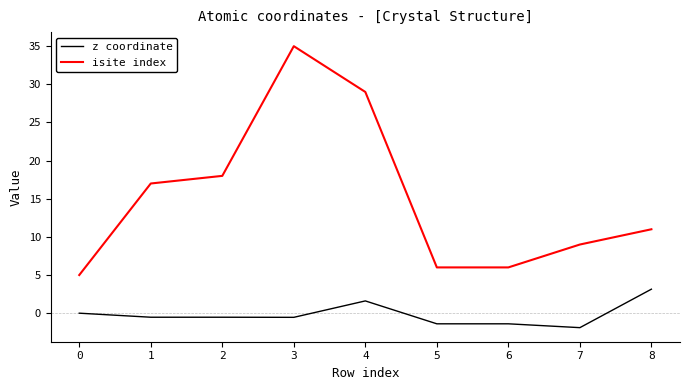

True or false: z coordinate and isite index cross at least once.

False